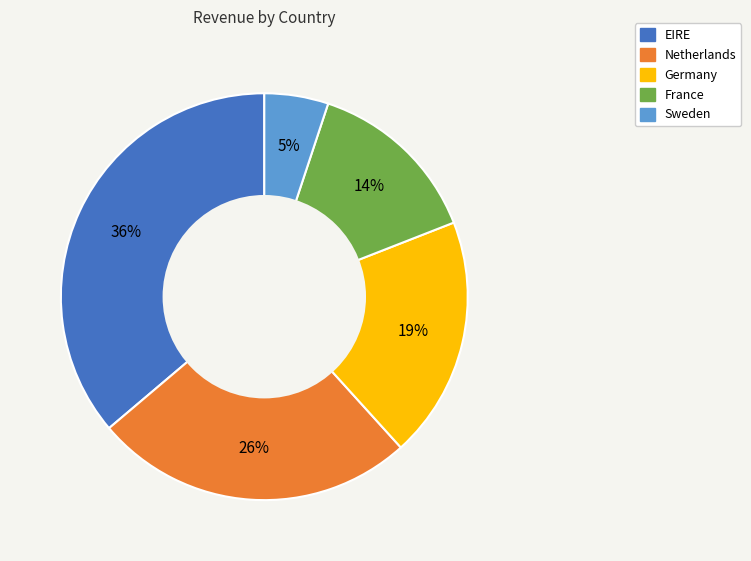

Do EIRE and Germany together represent more than half of the pie?

Yes